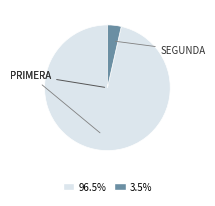

Is there any slice that represents more than half of the pie?

Yes